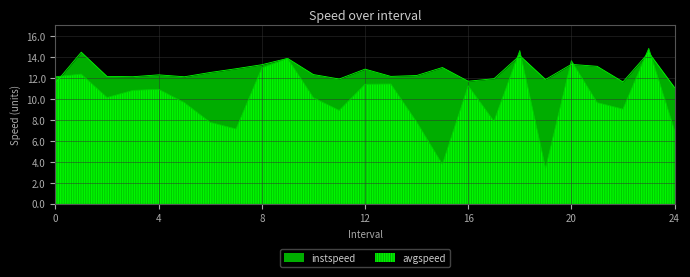

True or false: avgspeed has a value of 13.9 at 9.0.

True